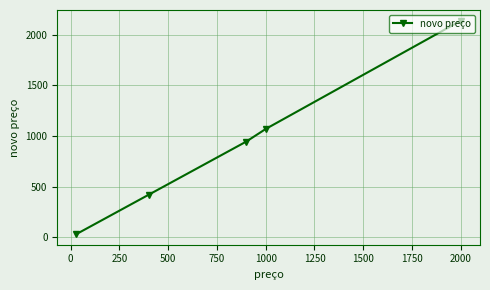

True or false: the data has more than 1 interior local peaks.

False